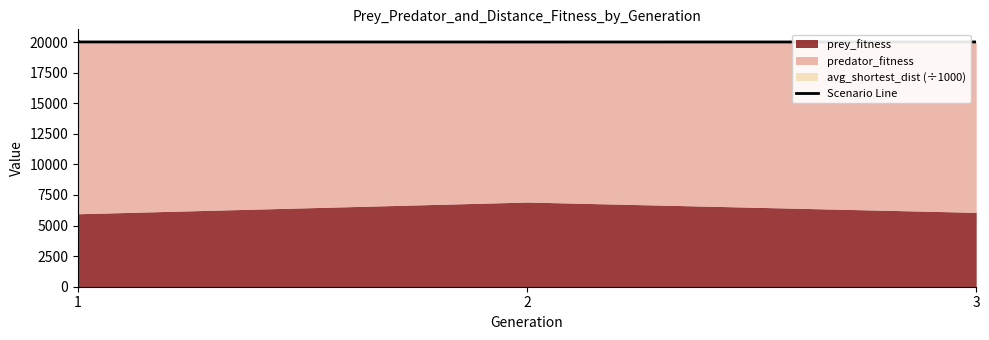

At which label does the data first exceed 20009?

1